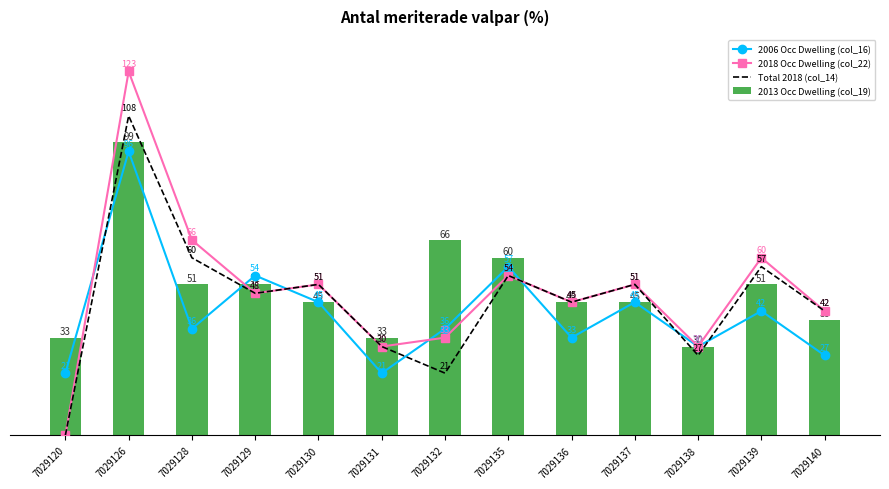

Between 7029137 and 7029138, which series saw the biggest shift?

Total 2018 (col_14)